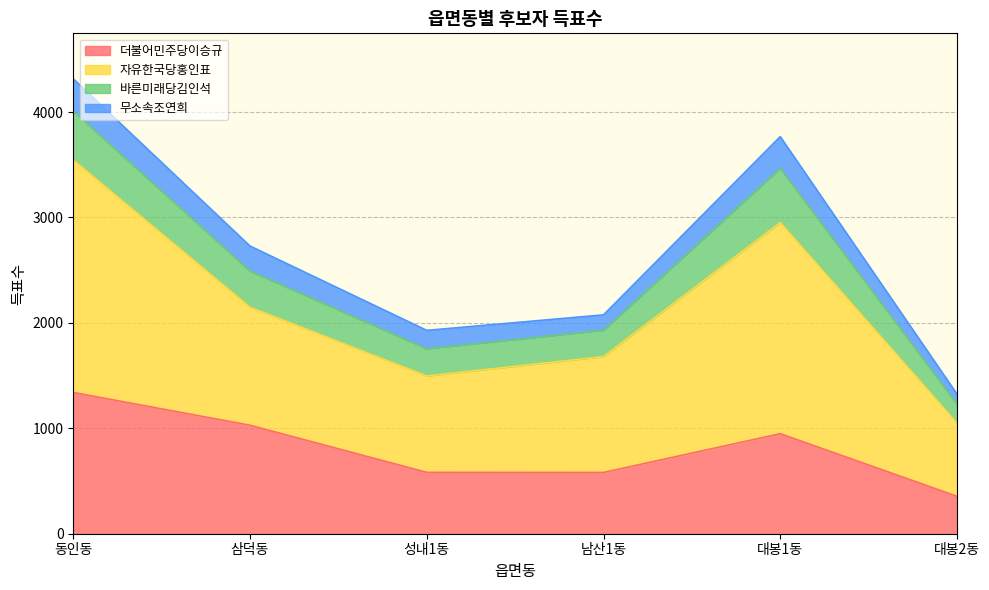

How many interior local valleys does the 더불어민주당이승규 series have?

1